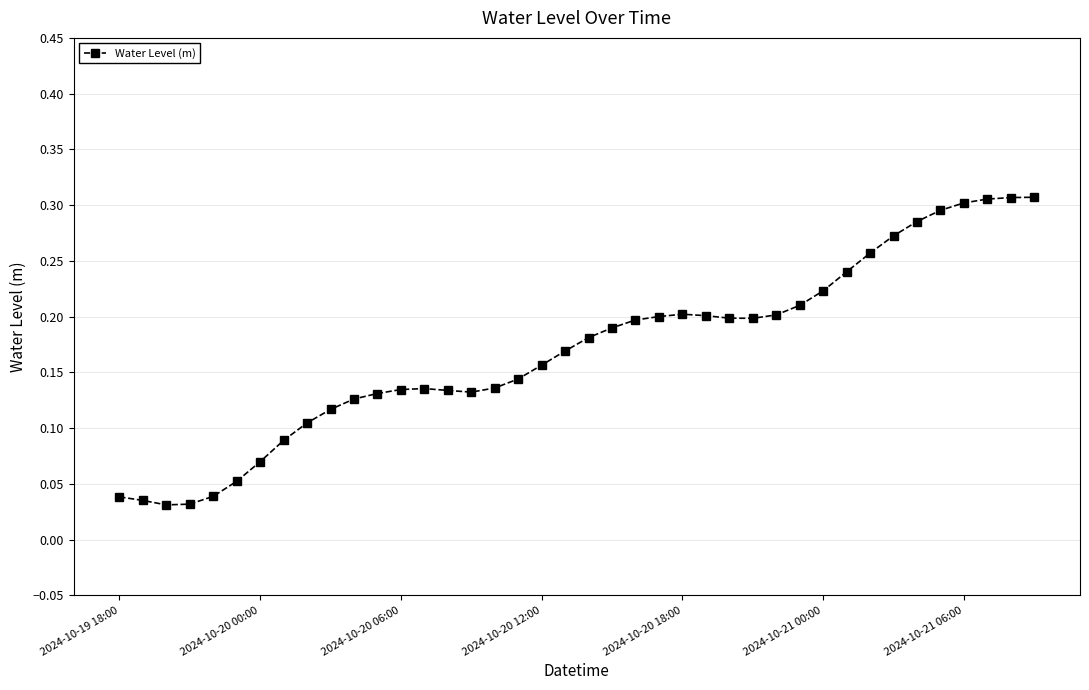

Count the values in the range 0 to 1.

40